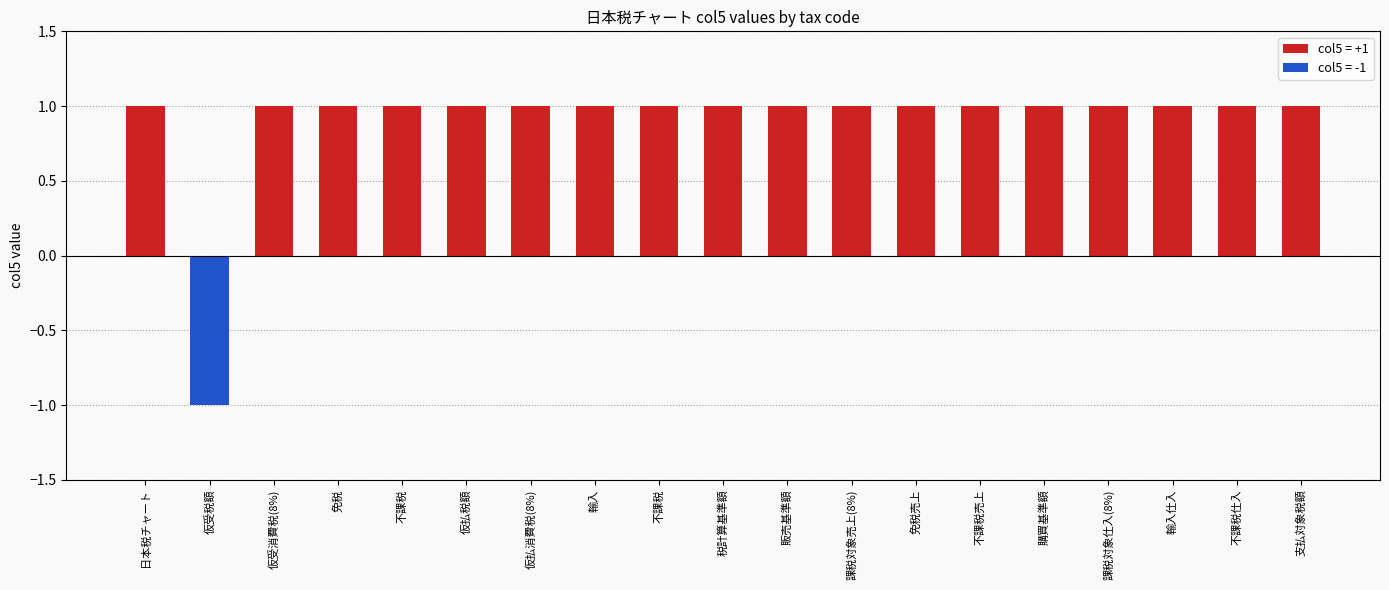

Rank the categories by value from highest to lowest.

日本税チャート, 仮受消費税(8%), 免税, 不課税, 仮払税額, 仮払消費税(8%), 輸入, 不課税, 税計算基準額, 販売基準額, 課税対象売上(8%), 免税売上, 不課税売上, 購買基準額, 課税対象仕入(8%), 輸入仕入, 不課税仕入, 支払対象税額, 仮受税額